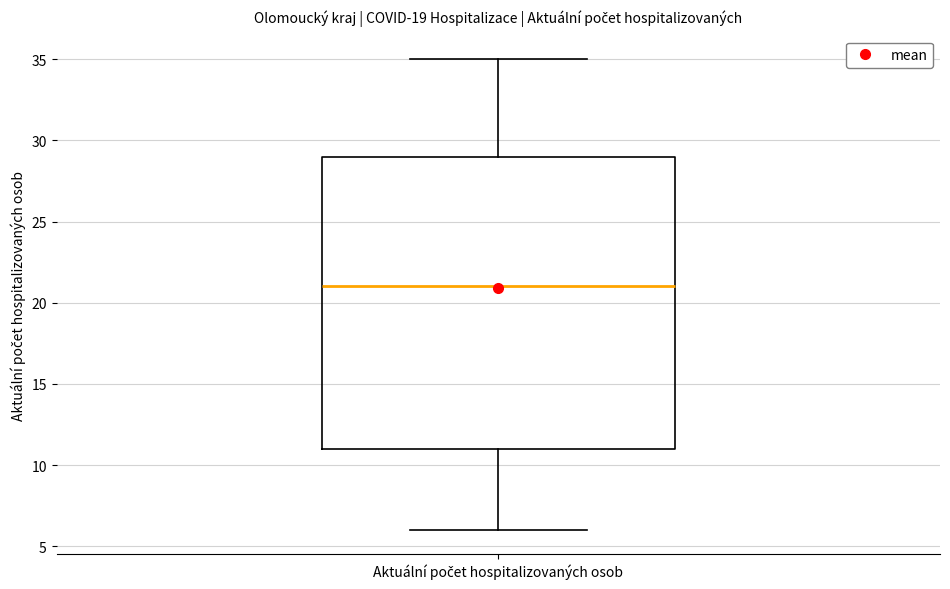

Read this box plot against the y-axis: the position of the median line, the range covered by the box, and the ends of both whiskers. The values are not printed on the chart, so give them approximately, as read against the axis.

median 21, box 11 to 29, whiskers 6 to 35